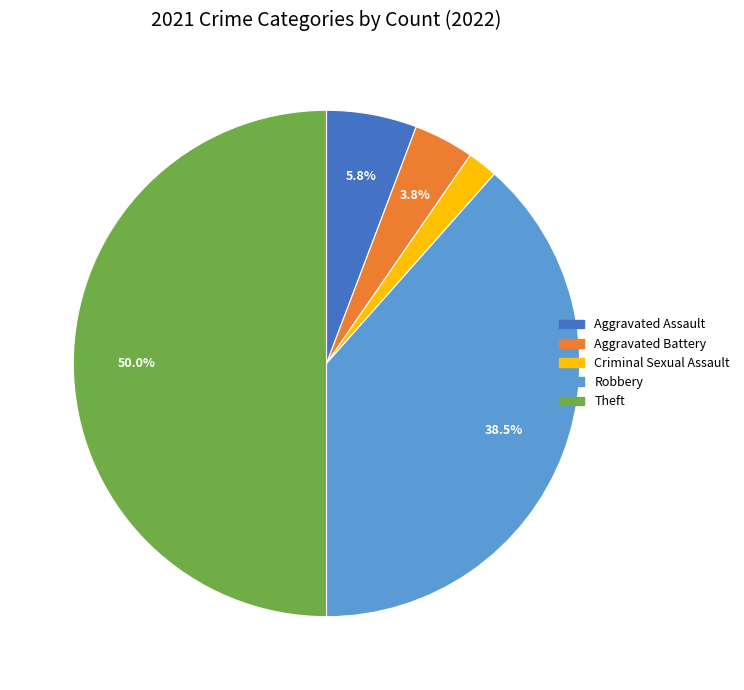

Which has a higher value, Aggravated Battery or Robbery?

Robbery